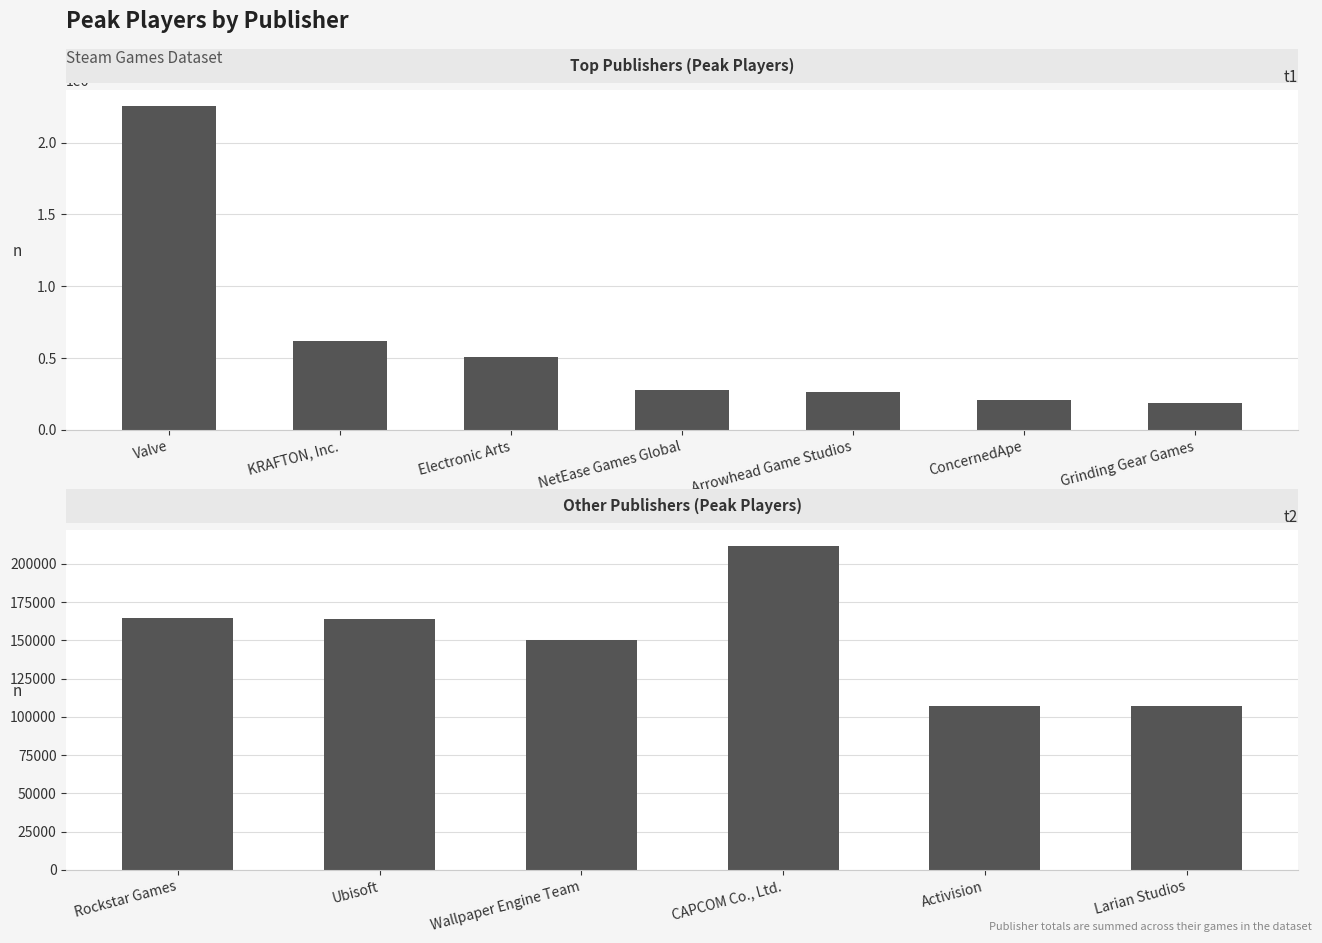

What is the label of the 1st bar from the left?

Rockstar Games